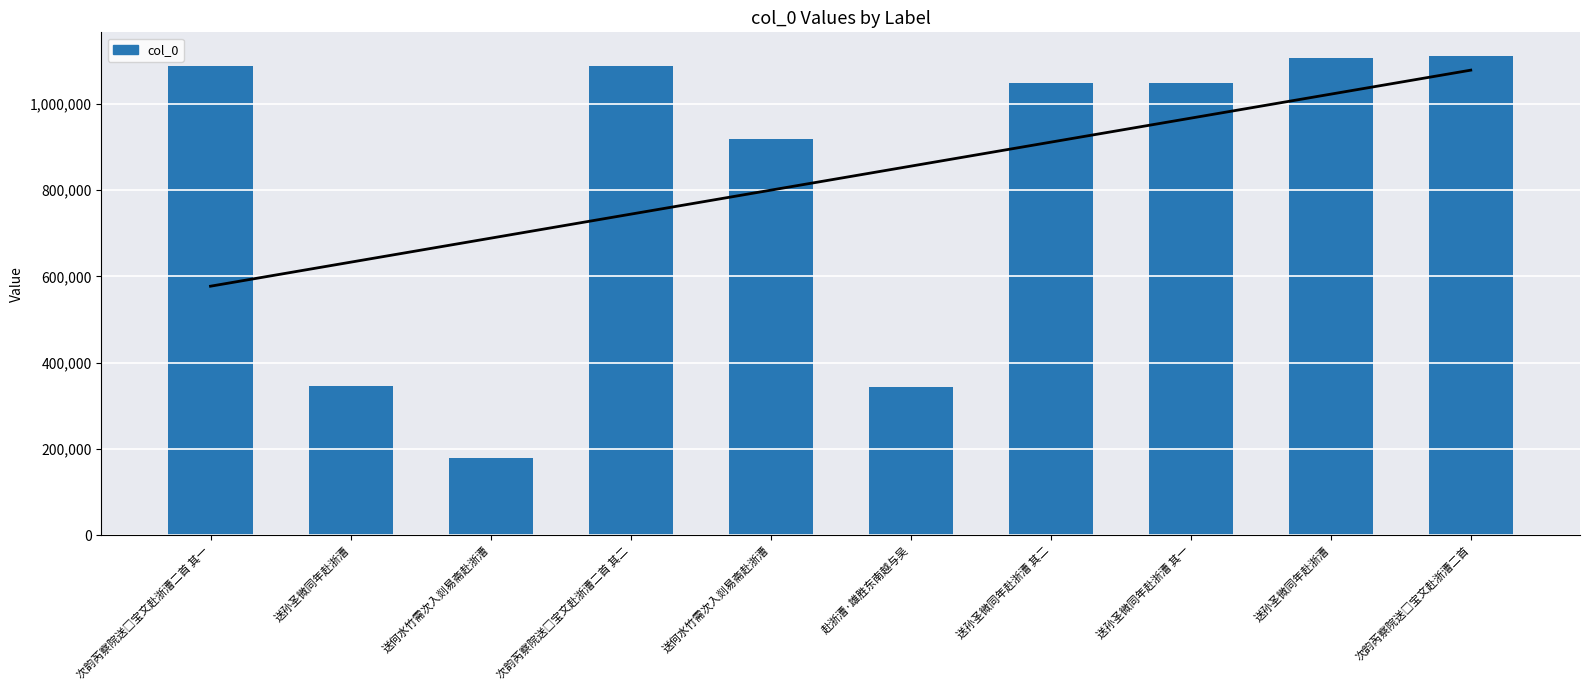

At which label is the value closest to 645123?

送何水竹需次入剡易斋赴浙漕